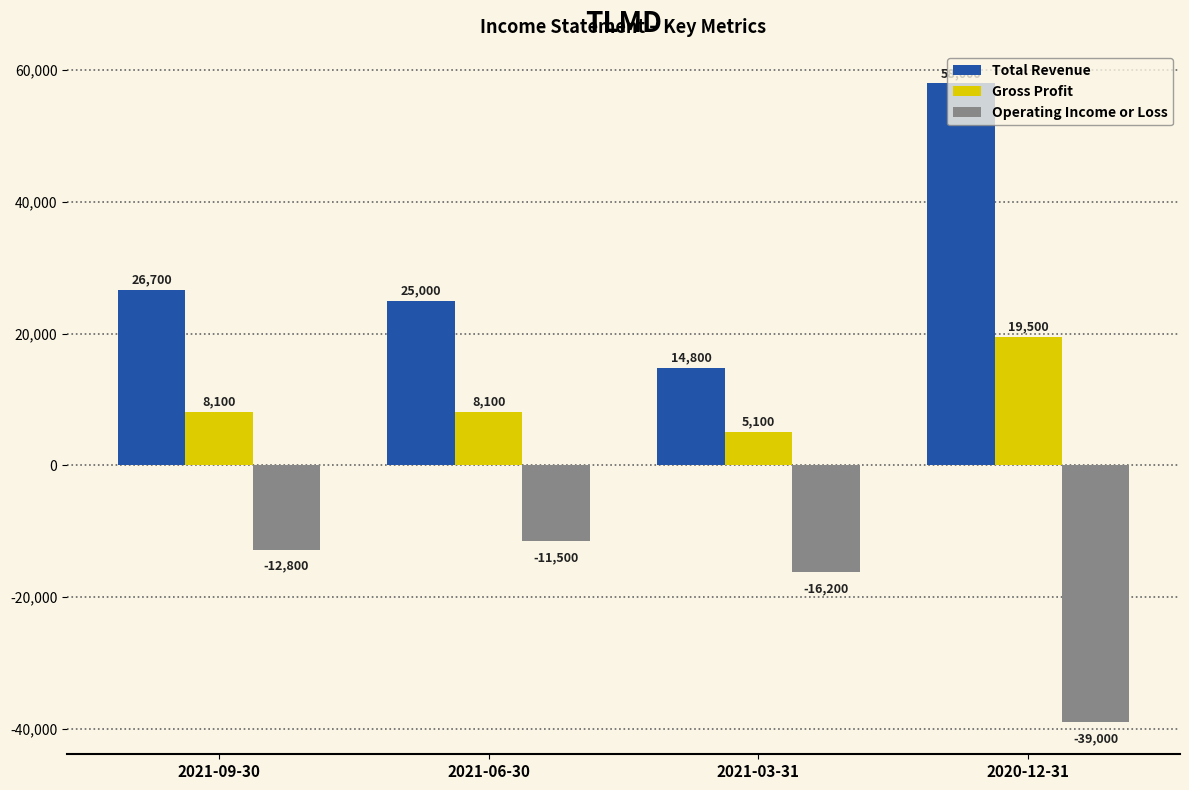

List the labels in order of Operating Income or Loss value, smallest first.

2020-12-31, 2021-03-31, 2021-09-30, 2021-06-30